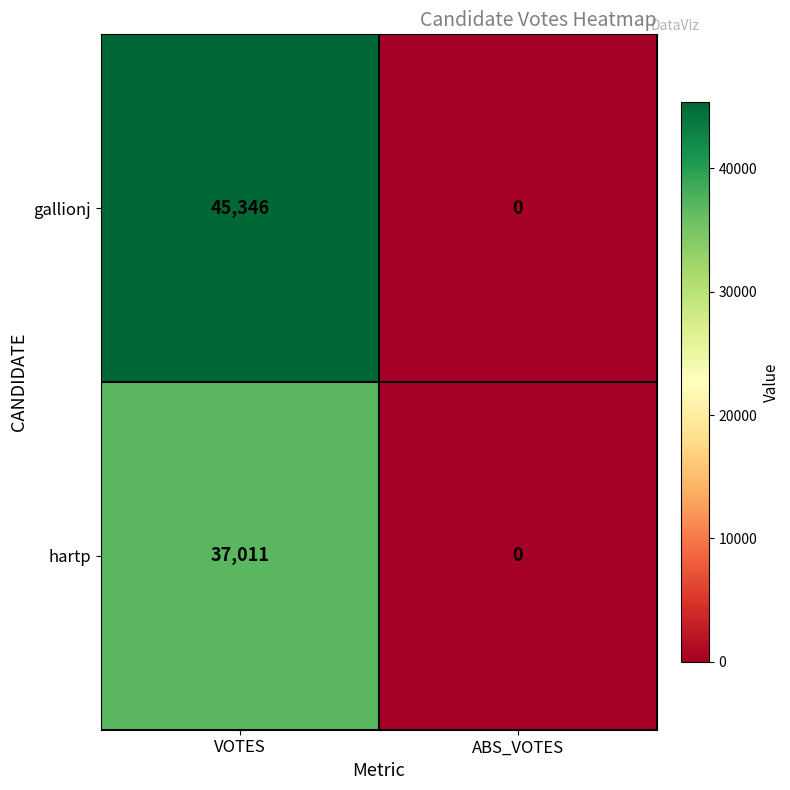

Read the hartp value at VOTES, to the nearest 100.

37000